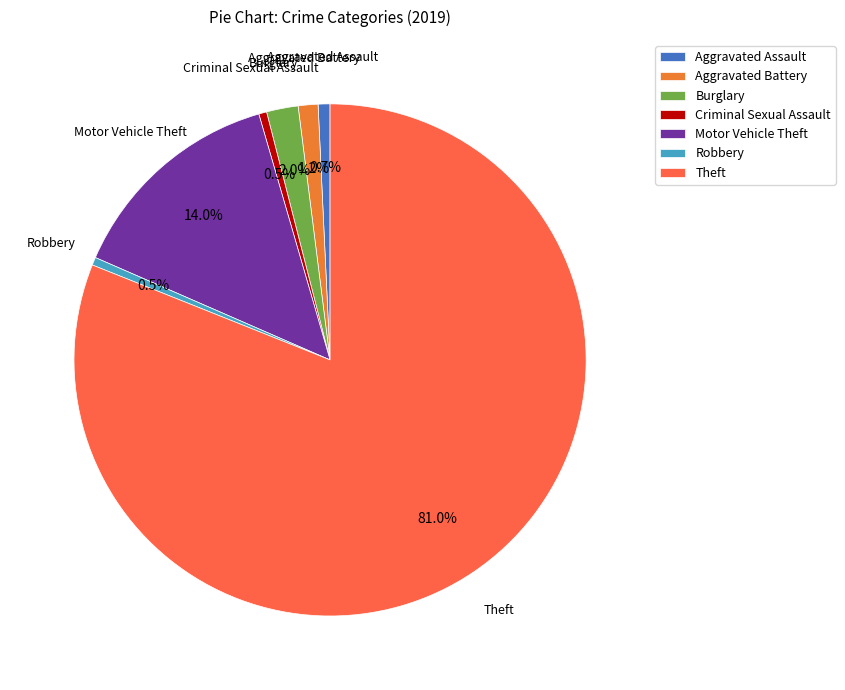

How many slices are in this pie chart?

7